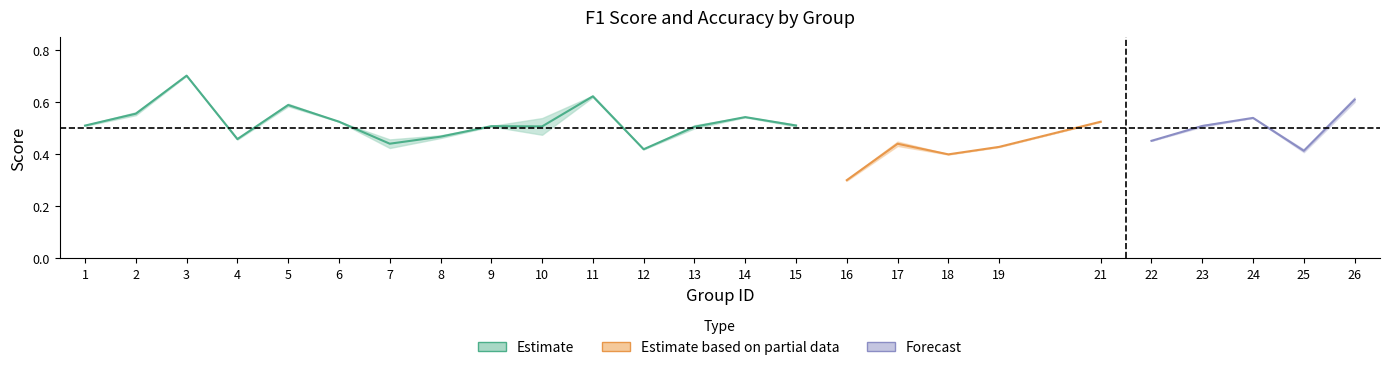

True or false: f1 and kappa cross at least once.

False